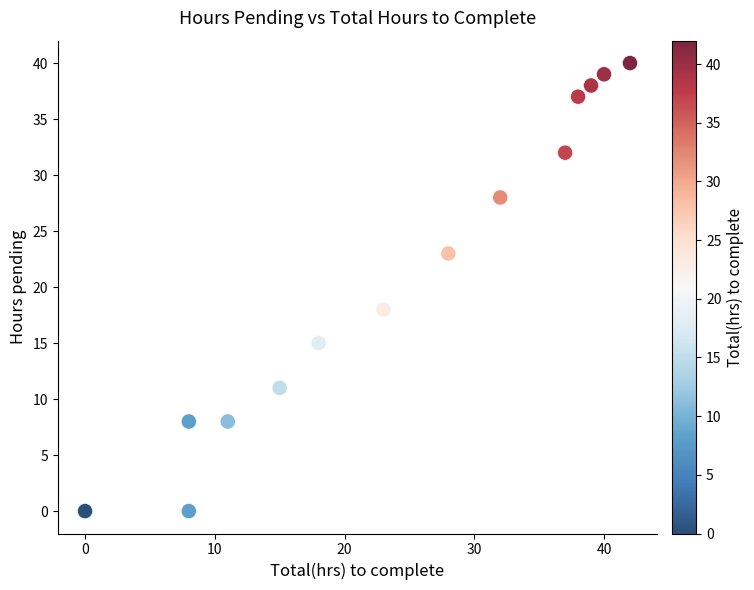

What is the range of X values (max minus min)?

42